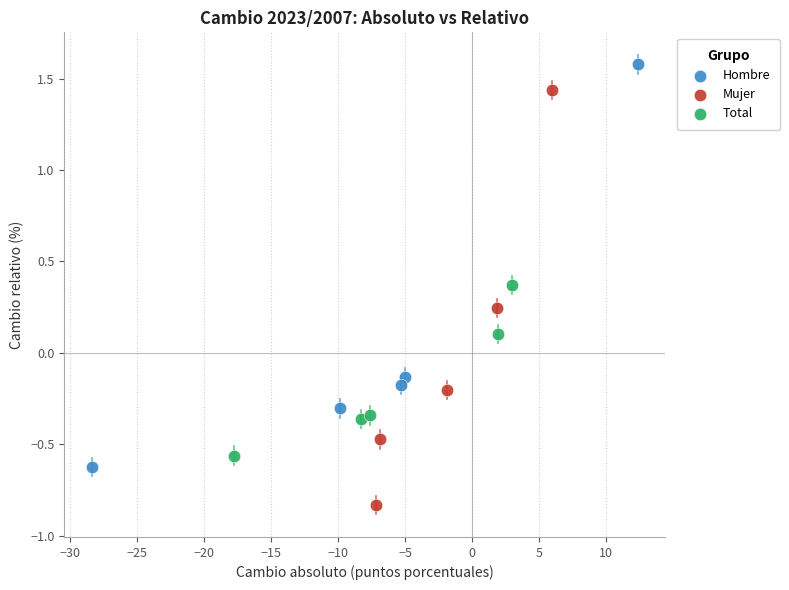

Which series reaches the minimum Y coordinate?

Mujer